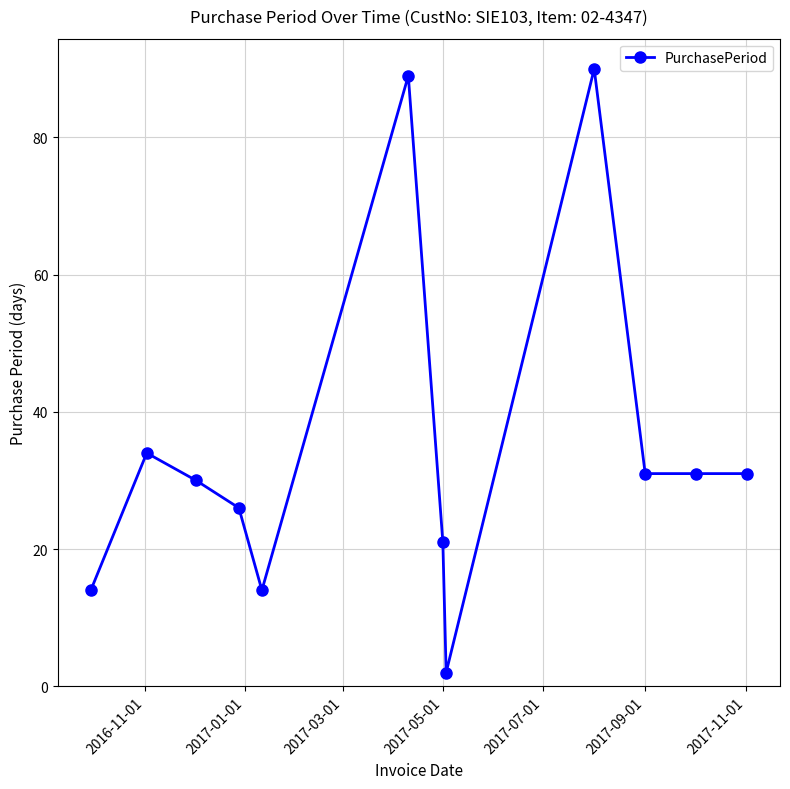

What is the difference between the maximum and minimum values?

88